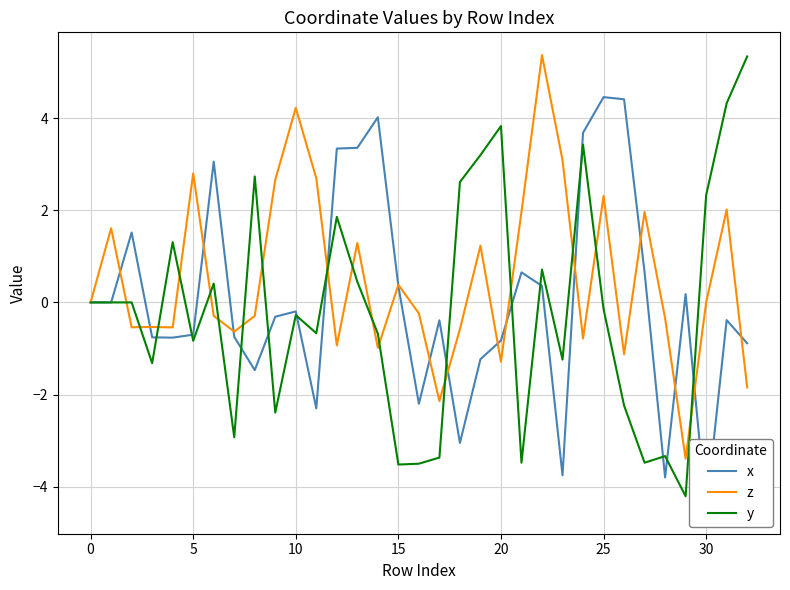

What value does the x series have at 21?

0.7